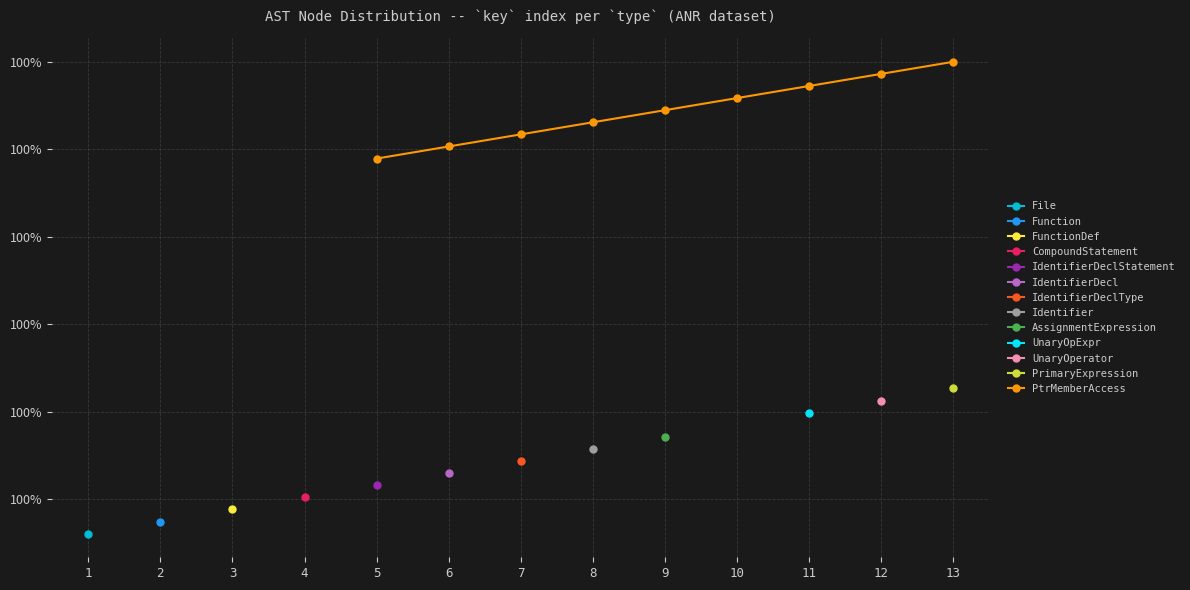

What is the value of the 8th point from the left?

1.0